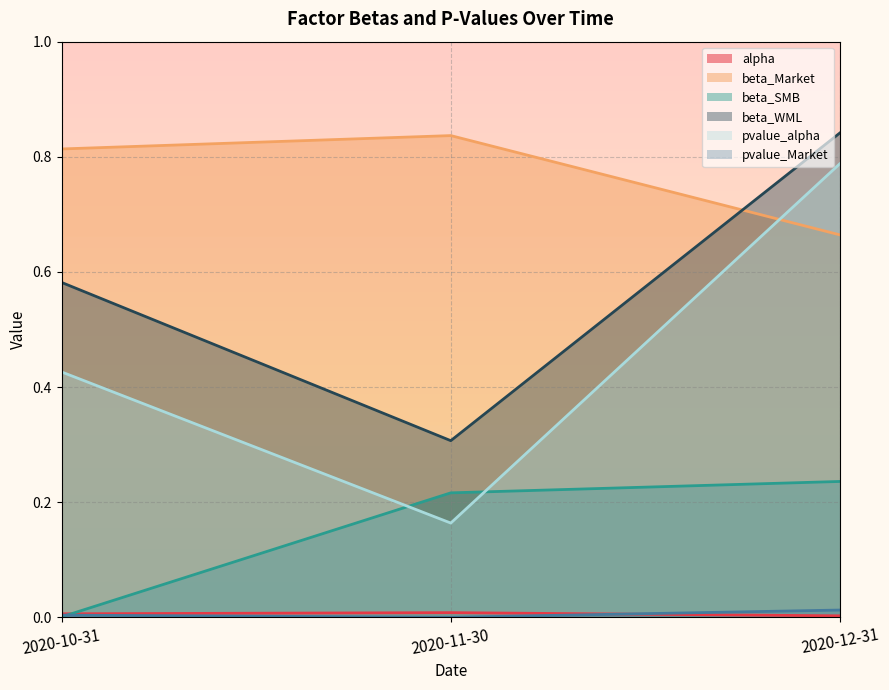

Which has a higher value, 2020-12-31 or 2020-10-31?

2020-10-31